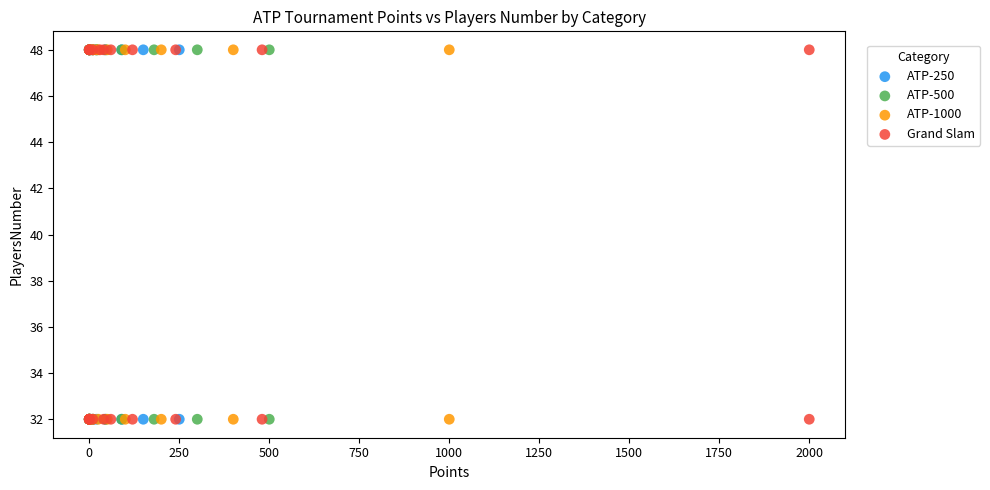

What are all the series names shown in the legend?

ATP-250, ATP-500, ATP-1000, Grand Slam